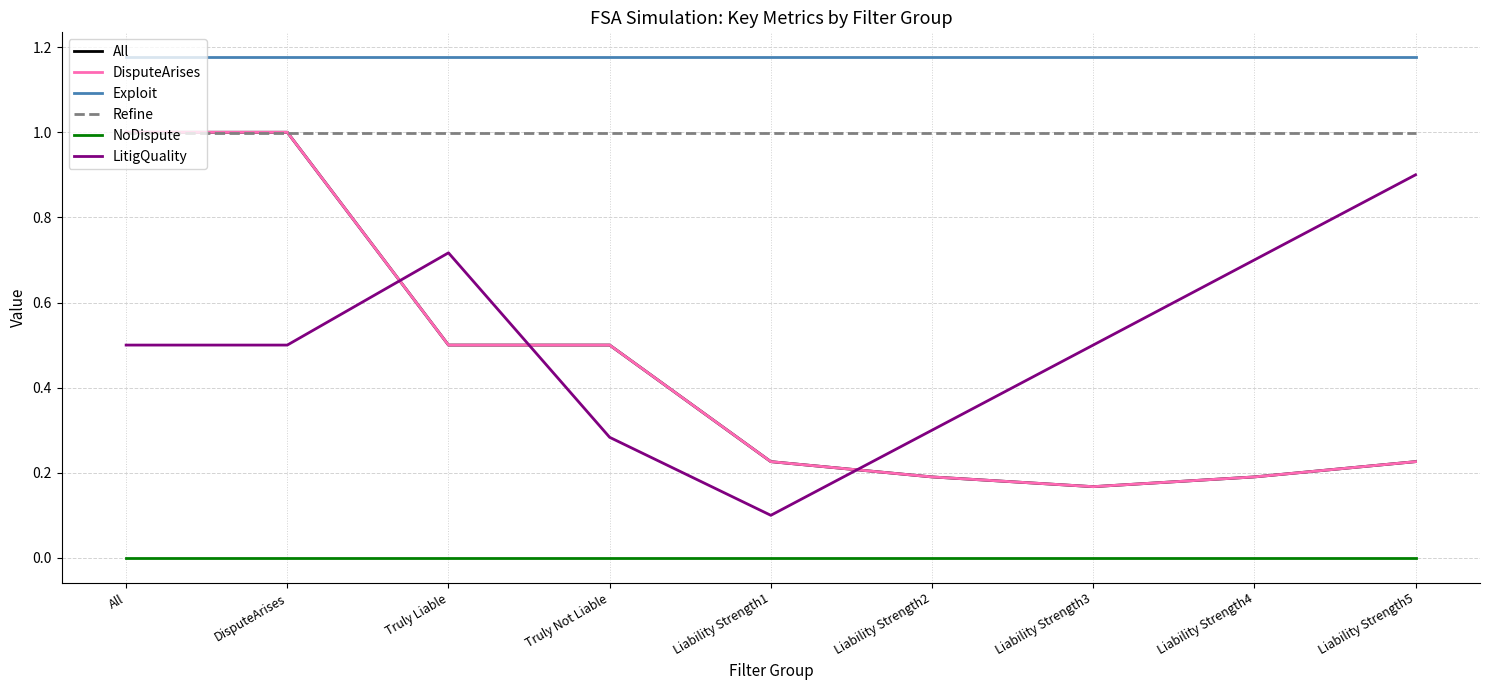

How many times do All and LitigQuality cross each other?

3